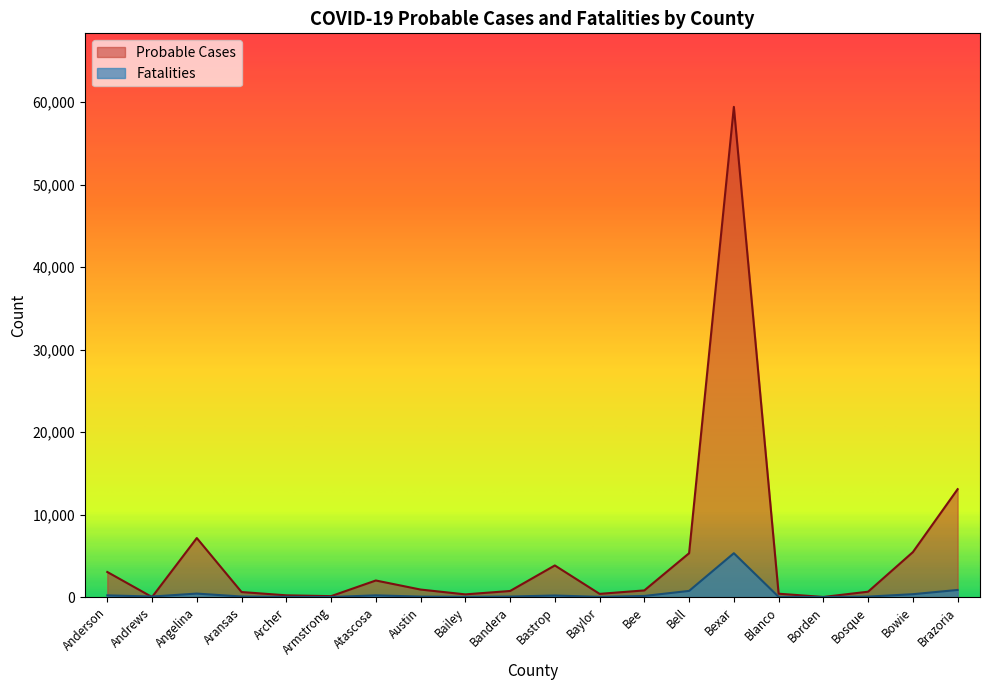

What is the value of the Probable Cases point at the 17th from the left?

13